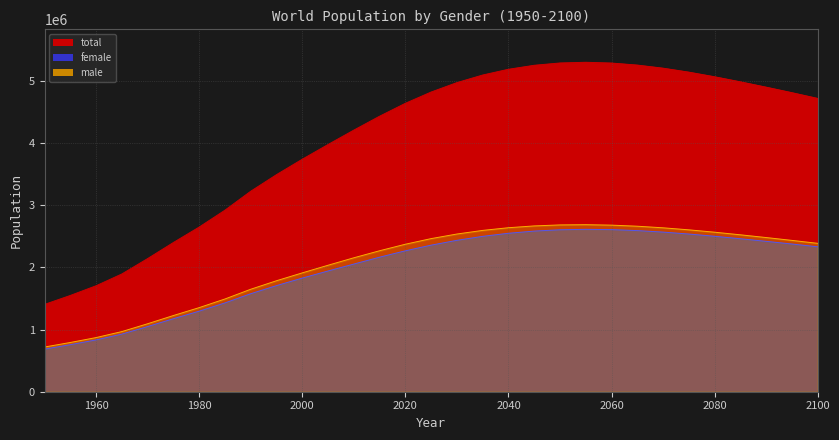

True or false: female and total cross at least once.

False